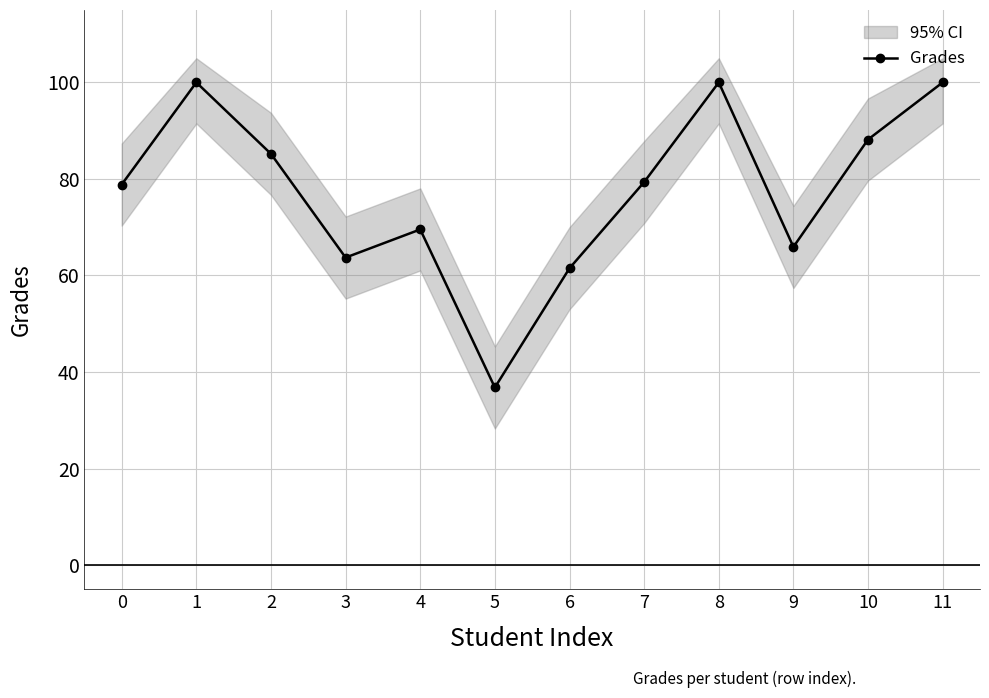

How many lines are shown in the chart?

1